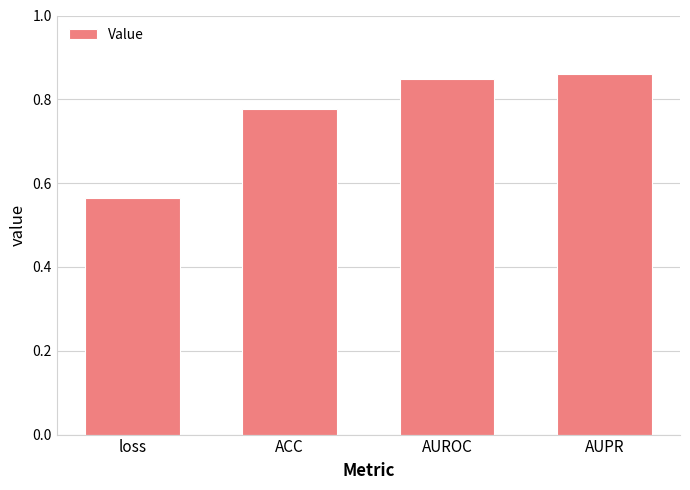

Rank the categories by value from lowest to highest.

loss, ACC, AUROC, AUPR